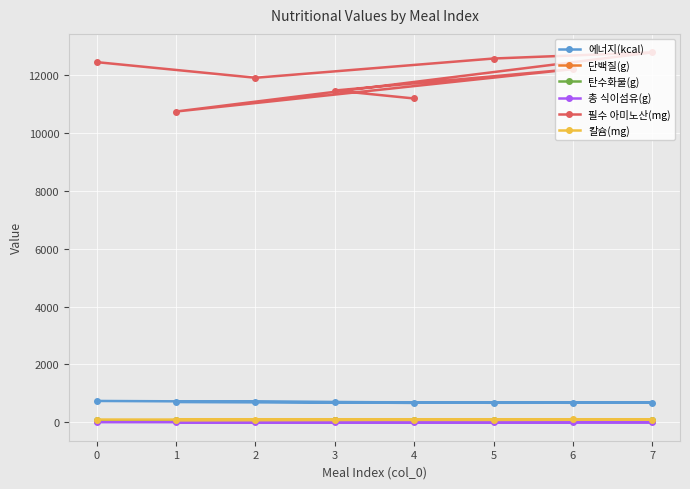

What is the difference between the maximum and second lowest values in the 칼슘(mg) series?

13.9